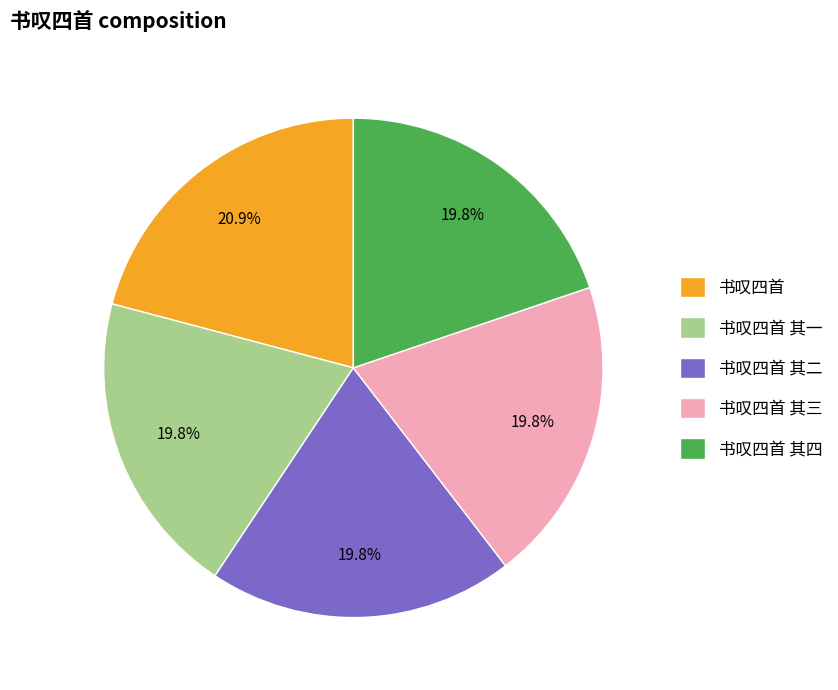

What is the largest slice in the pie chart?

书叹四首